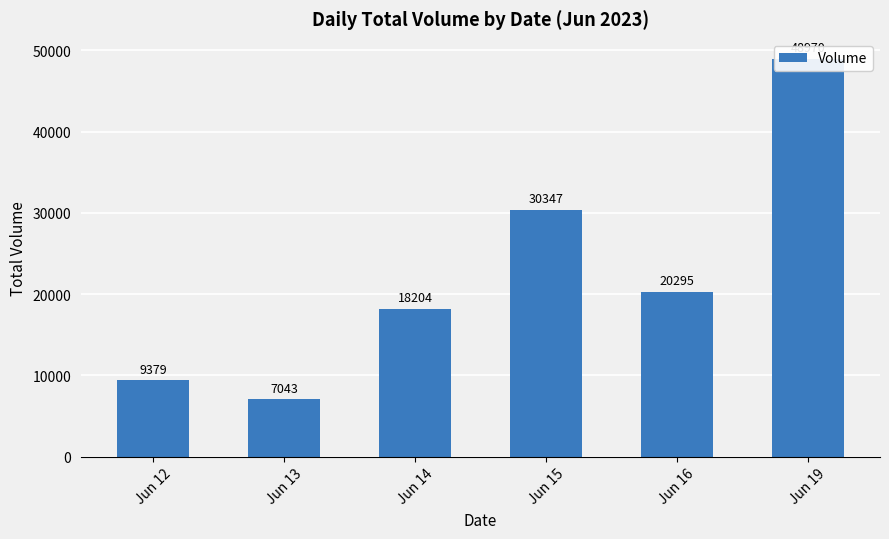

What is the difference between the values at Jun 19 and Jun 14?

30766